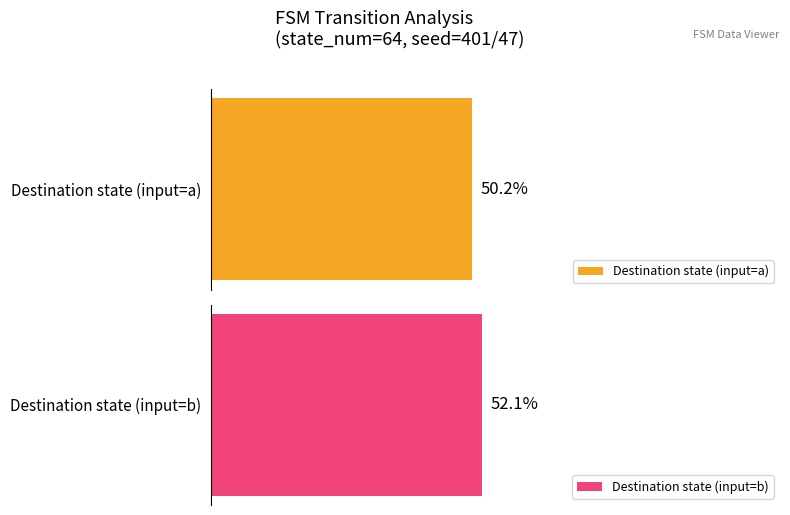

Where does the destination_state series first go above 39?

1